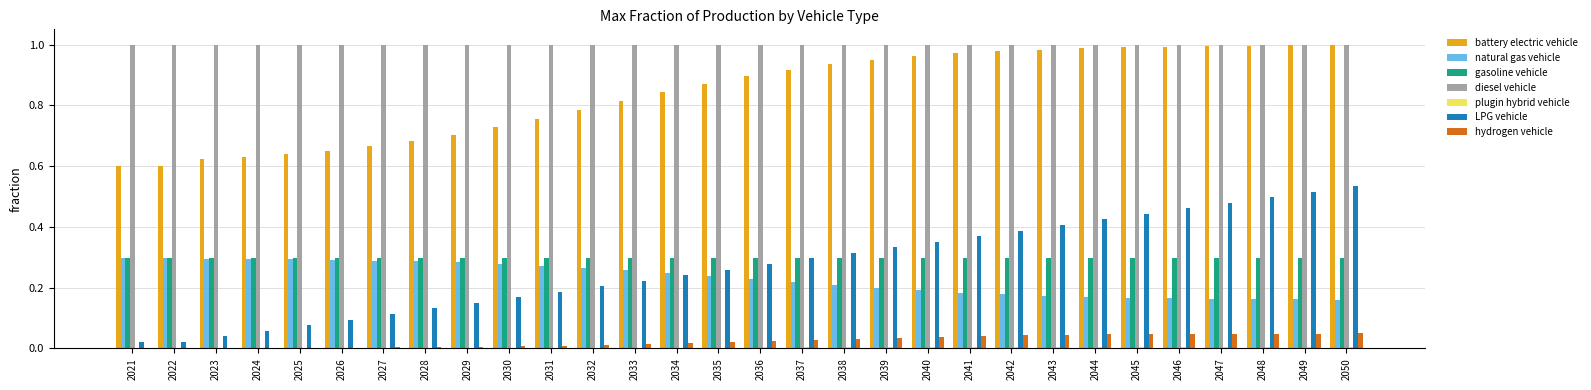

What is the total value across all series at 2043?

2.9